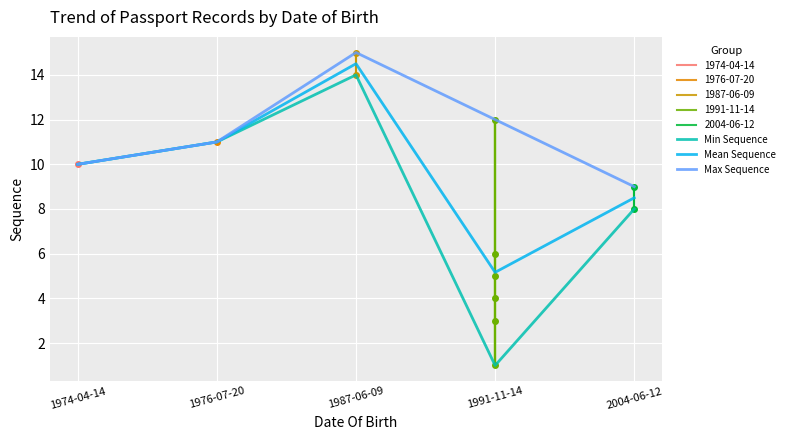

What is the average value of the Mean Sequence series?

9.8